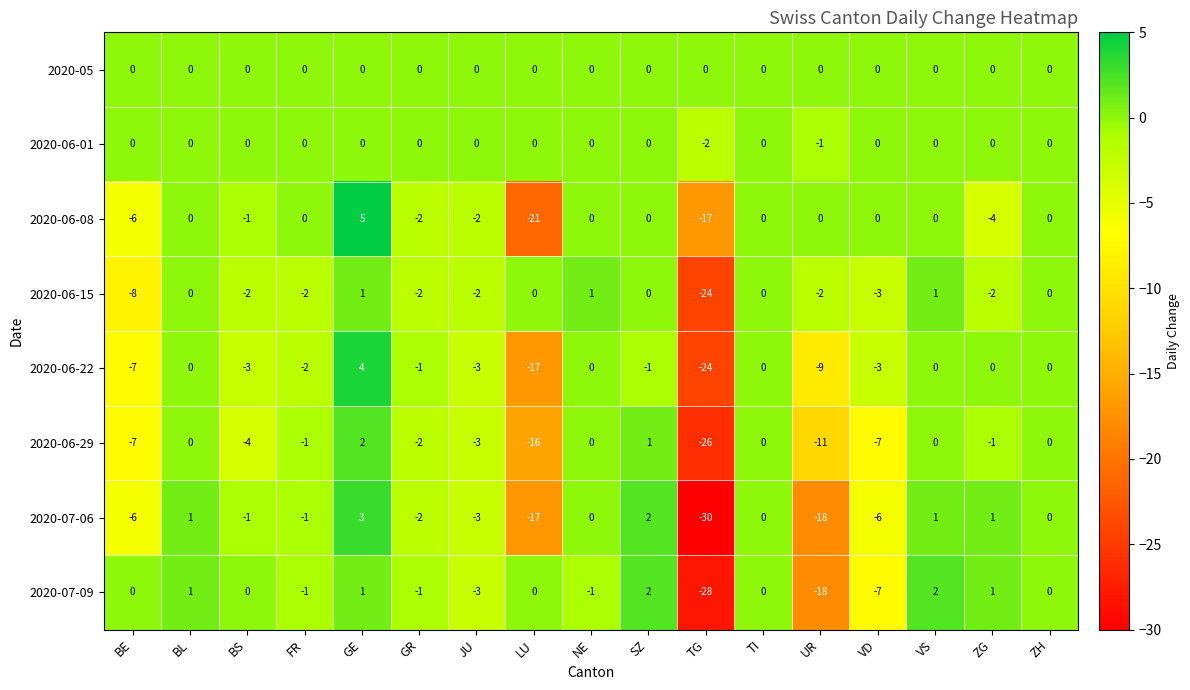

Count the 2020-06-01 values in the range 0 to 1.

15